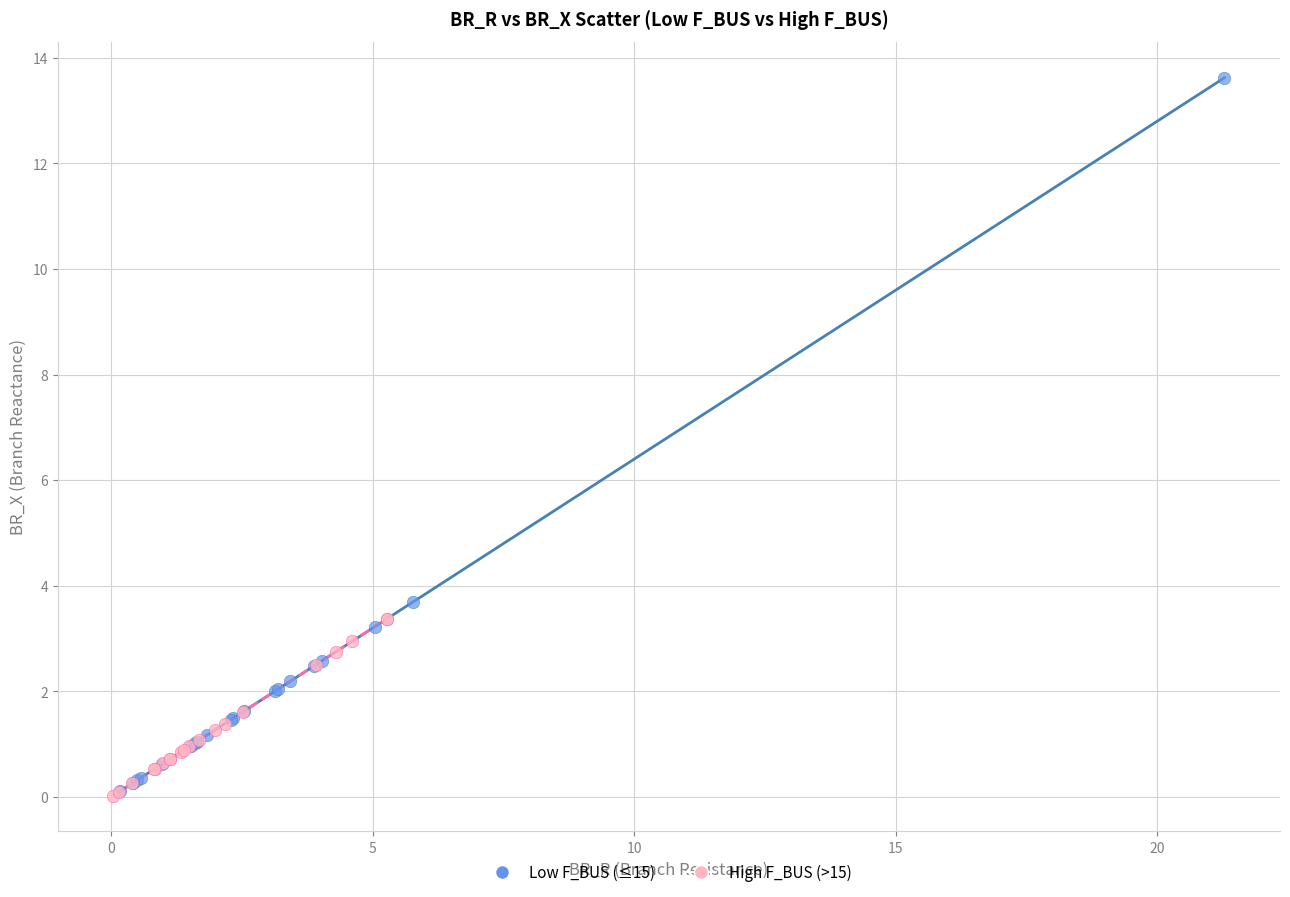

Which series has the widest spread of Y values?

Low F_BUS (≤15)